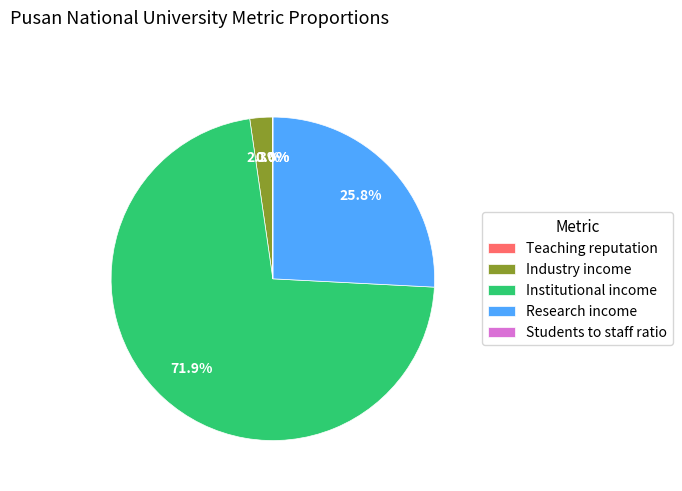

Is there any slice that represents more than half of the pie?

Yes